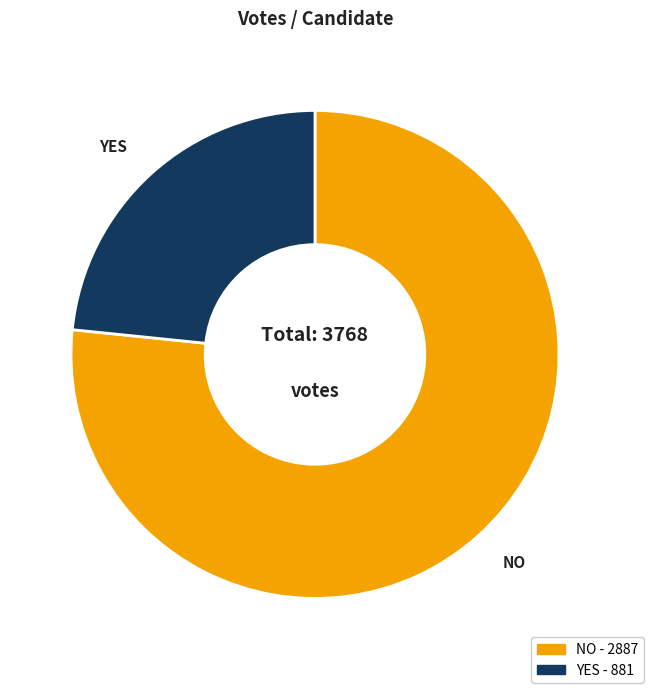

Is there a majority slice in this chart?

Yes